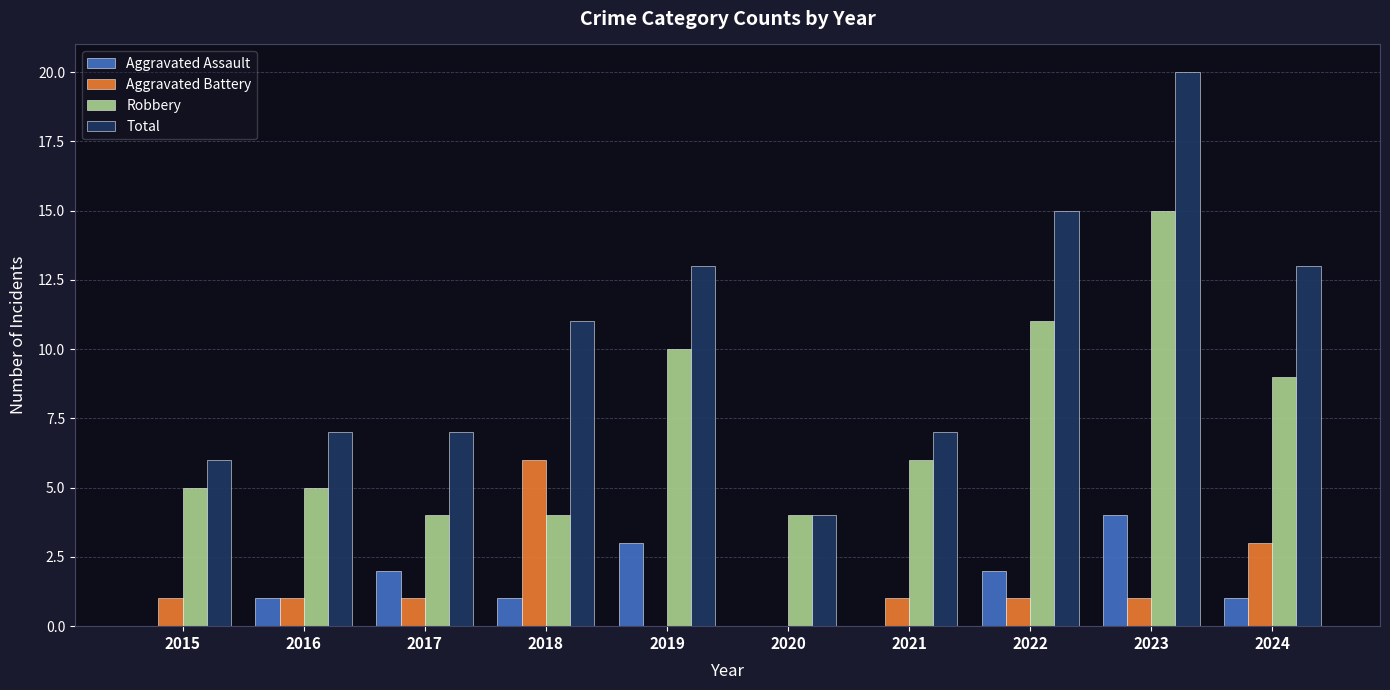

What is the sum of all Aggravated Assault values?

14